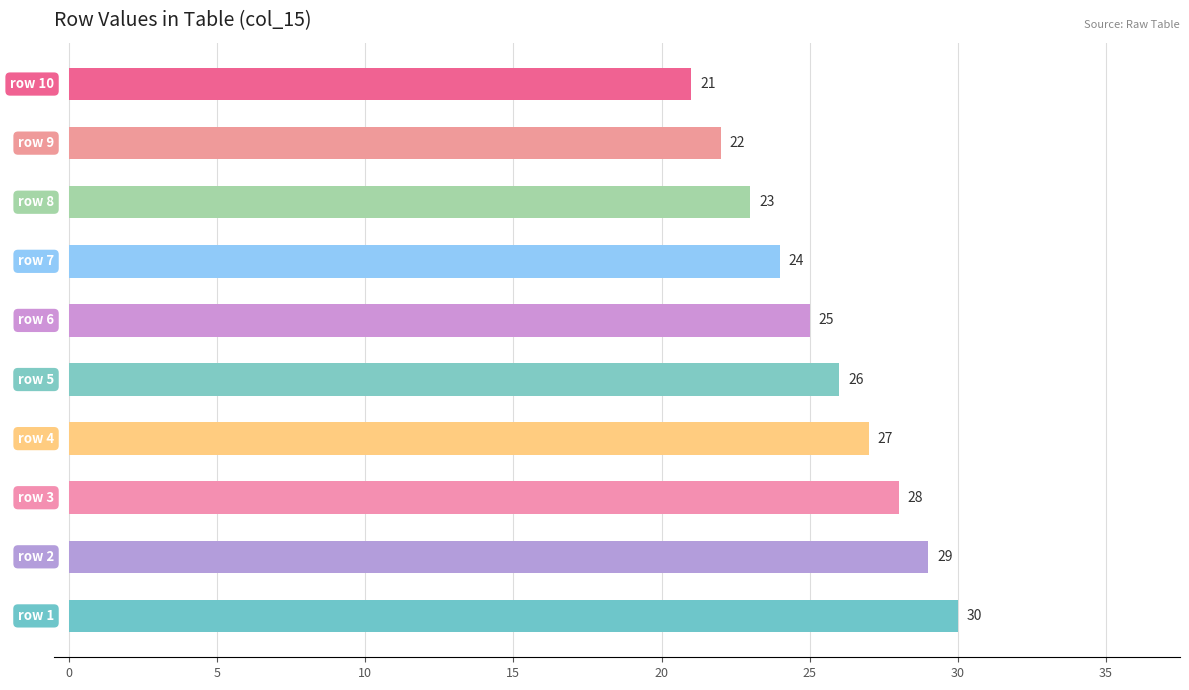

What is the maximum value shown in the chart?

30